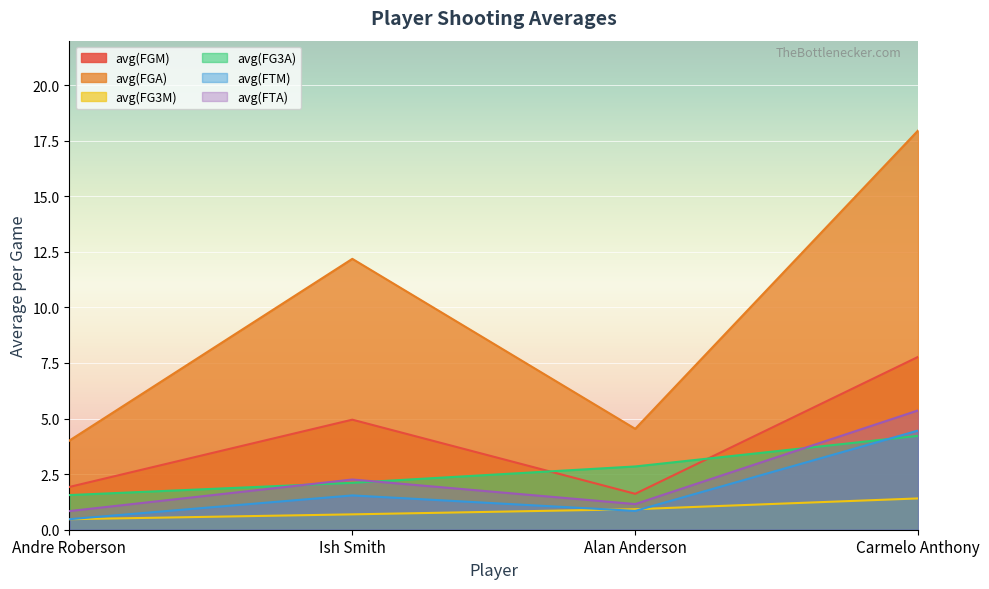

What is the smallest value displayed?

0.5